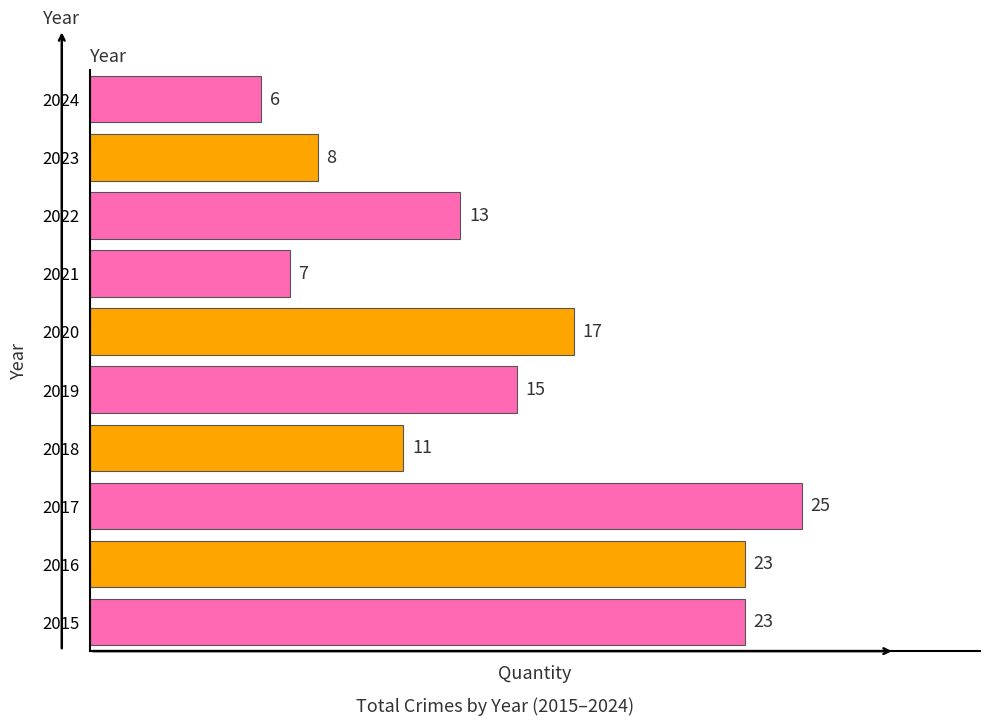

What is the sum of all values?

148